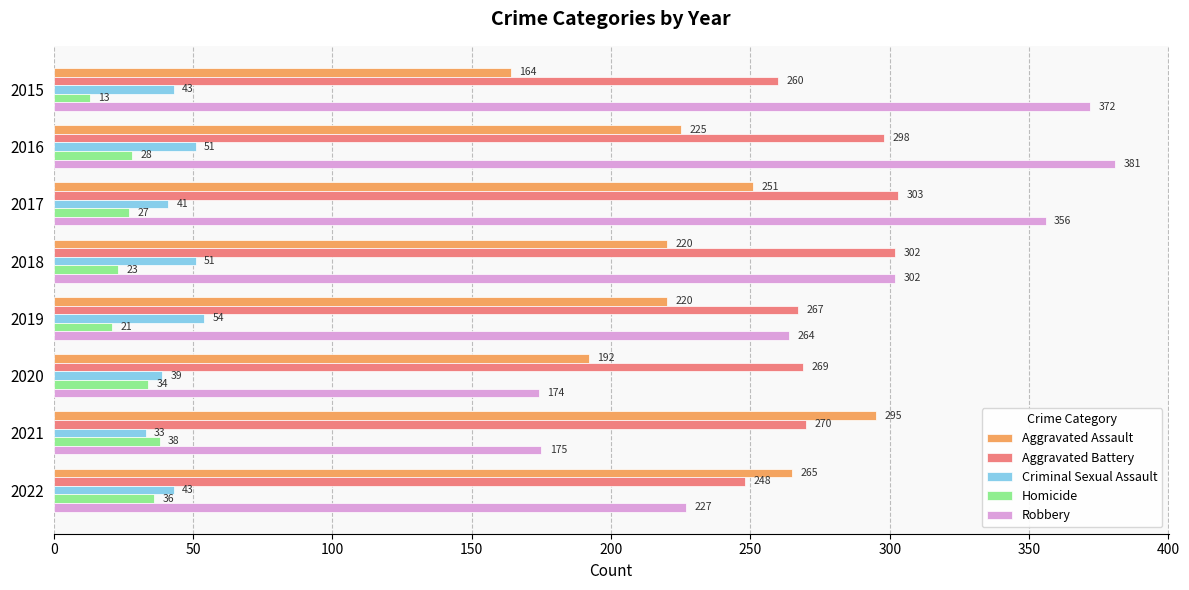

At how many categories does at least one series exceed 91?

8